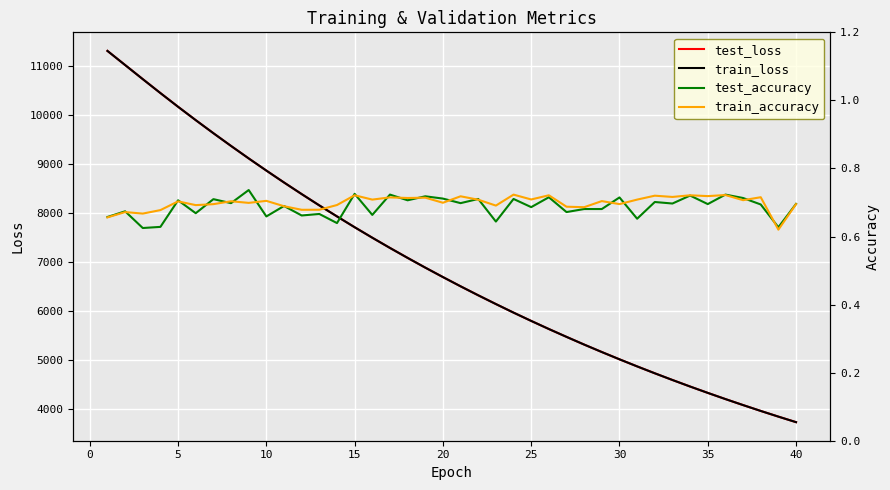

What is the minimum value for test_loss?

3732.8